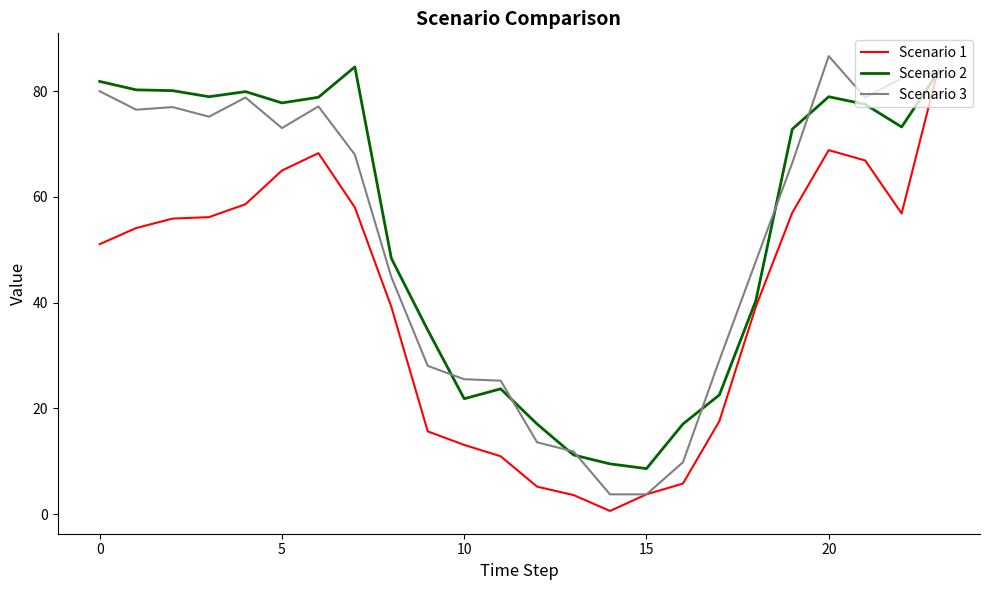

What is the maximum value for Scenario 1?

84.1